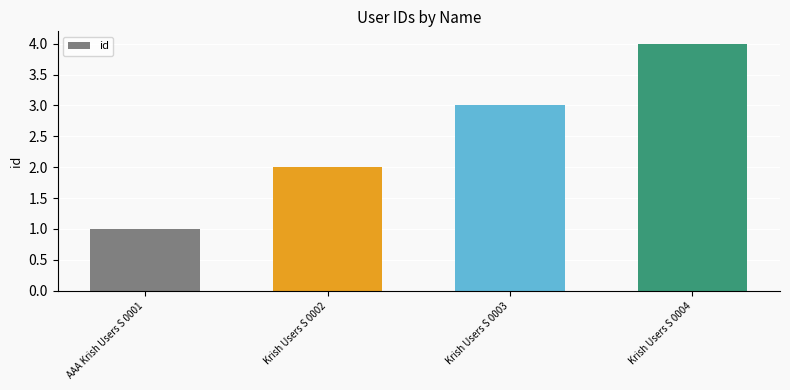

Is it true that the value at Krish Users S 0002 is 2?

True